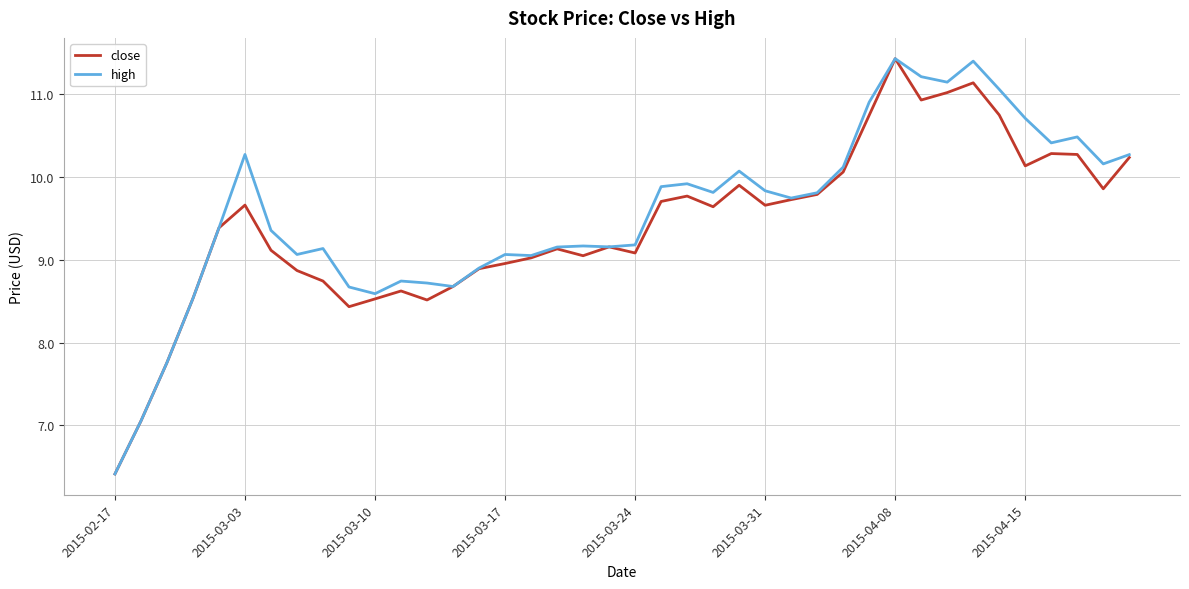

What is the maximum value shown in the chart?

11.4